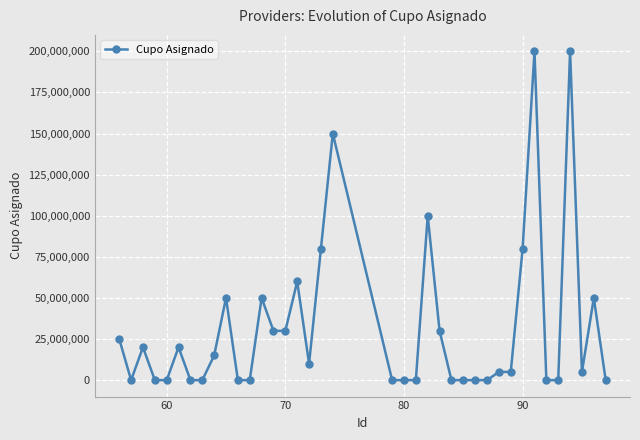

What is the sum of all values?

1215070000